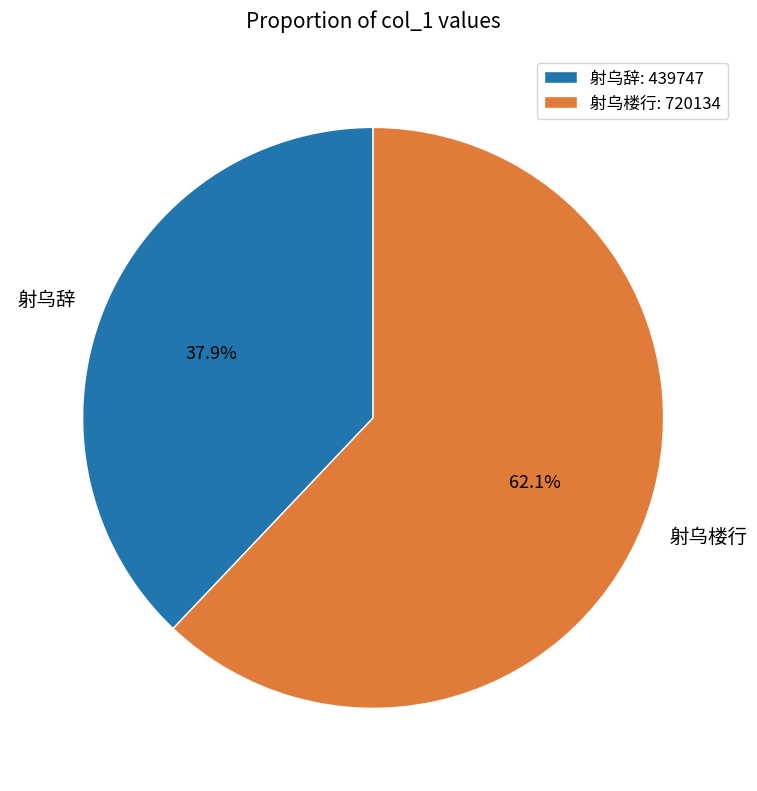

How many segments does this pie chart have?

2